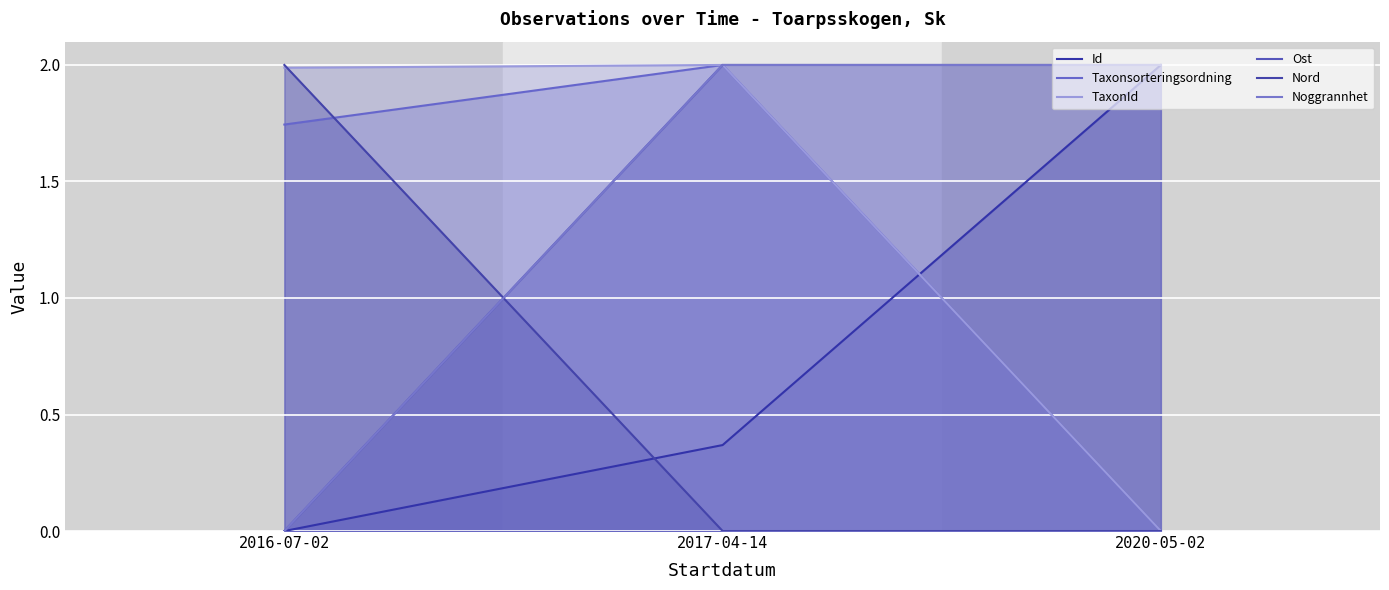

Count the number of data series in this chart.

6